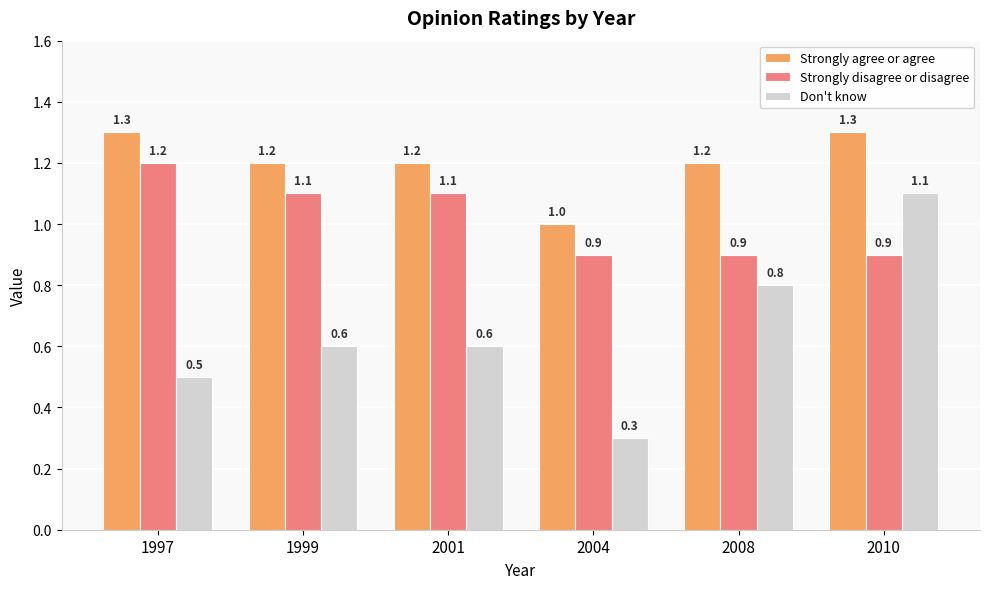

The value of Strongly disagree or disagree at 2008 is 0.9. True or false?

True